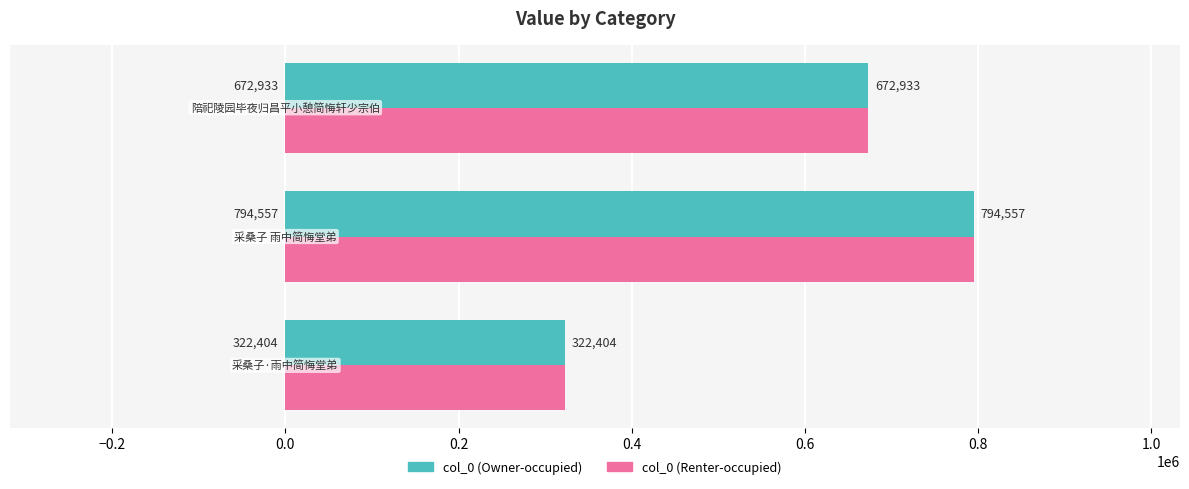

What is the minimum value shown in the chart?

322404